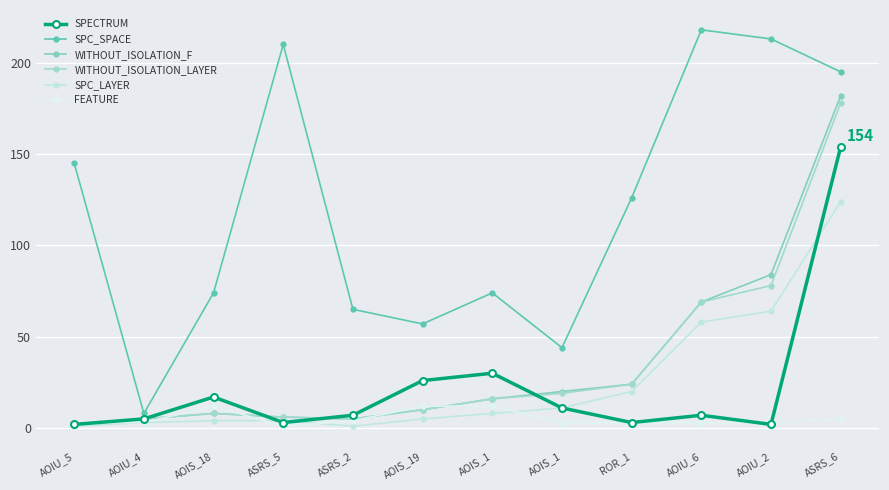

At which category does the chart reach its minimum across all series?

AOIU_5